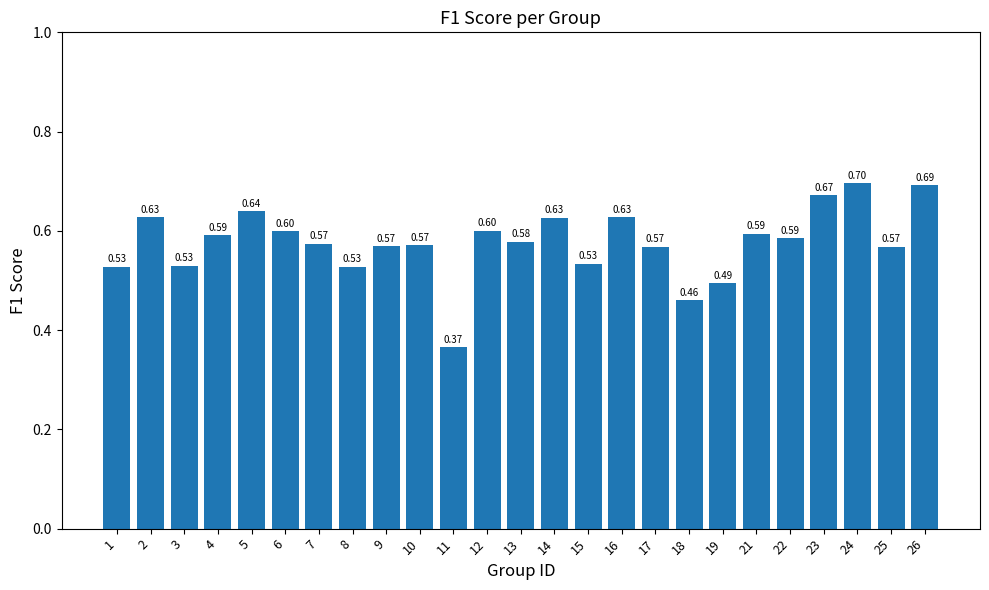

The chart shows a value of 0.8 at 22. True or false?

False